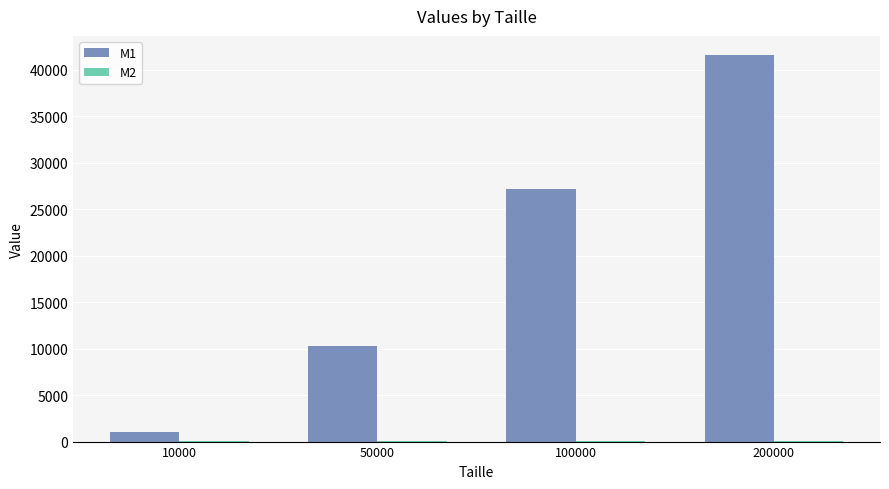

What is the greatest value displayed?

41567